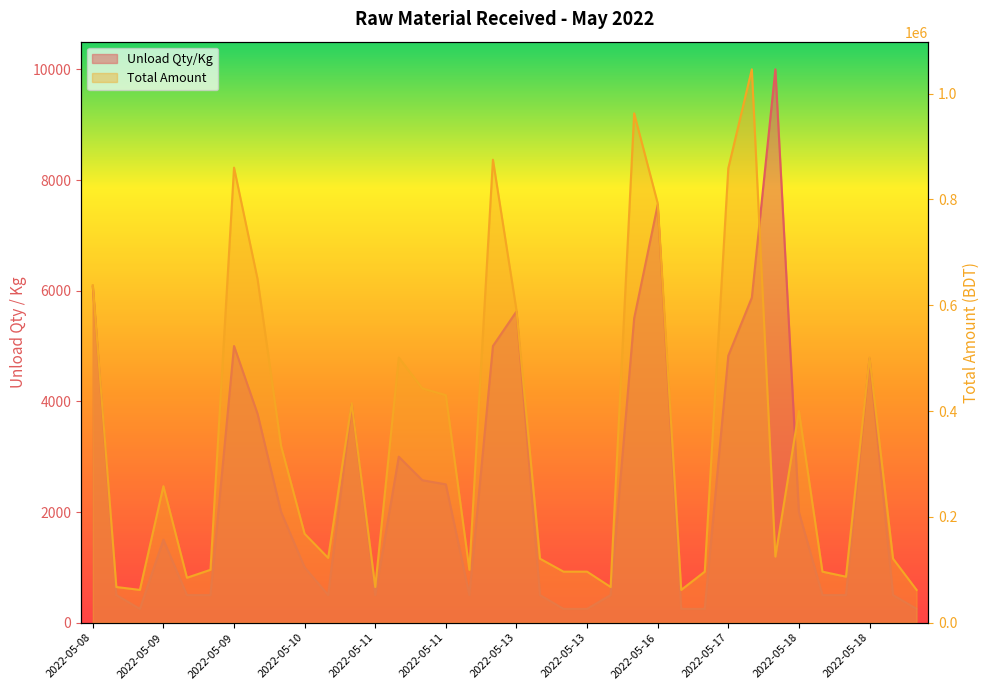

Where is the first local maximum for Unload Qty/Kg?

2022-05-09